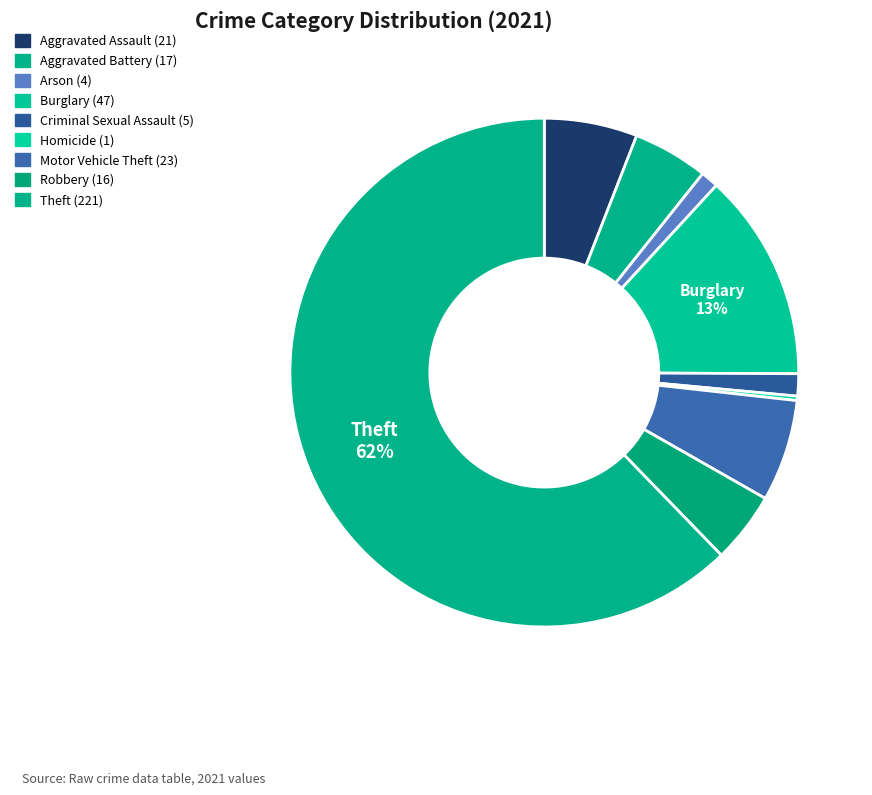

Count the number of slices in the pie.

9